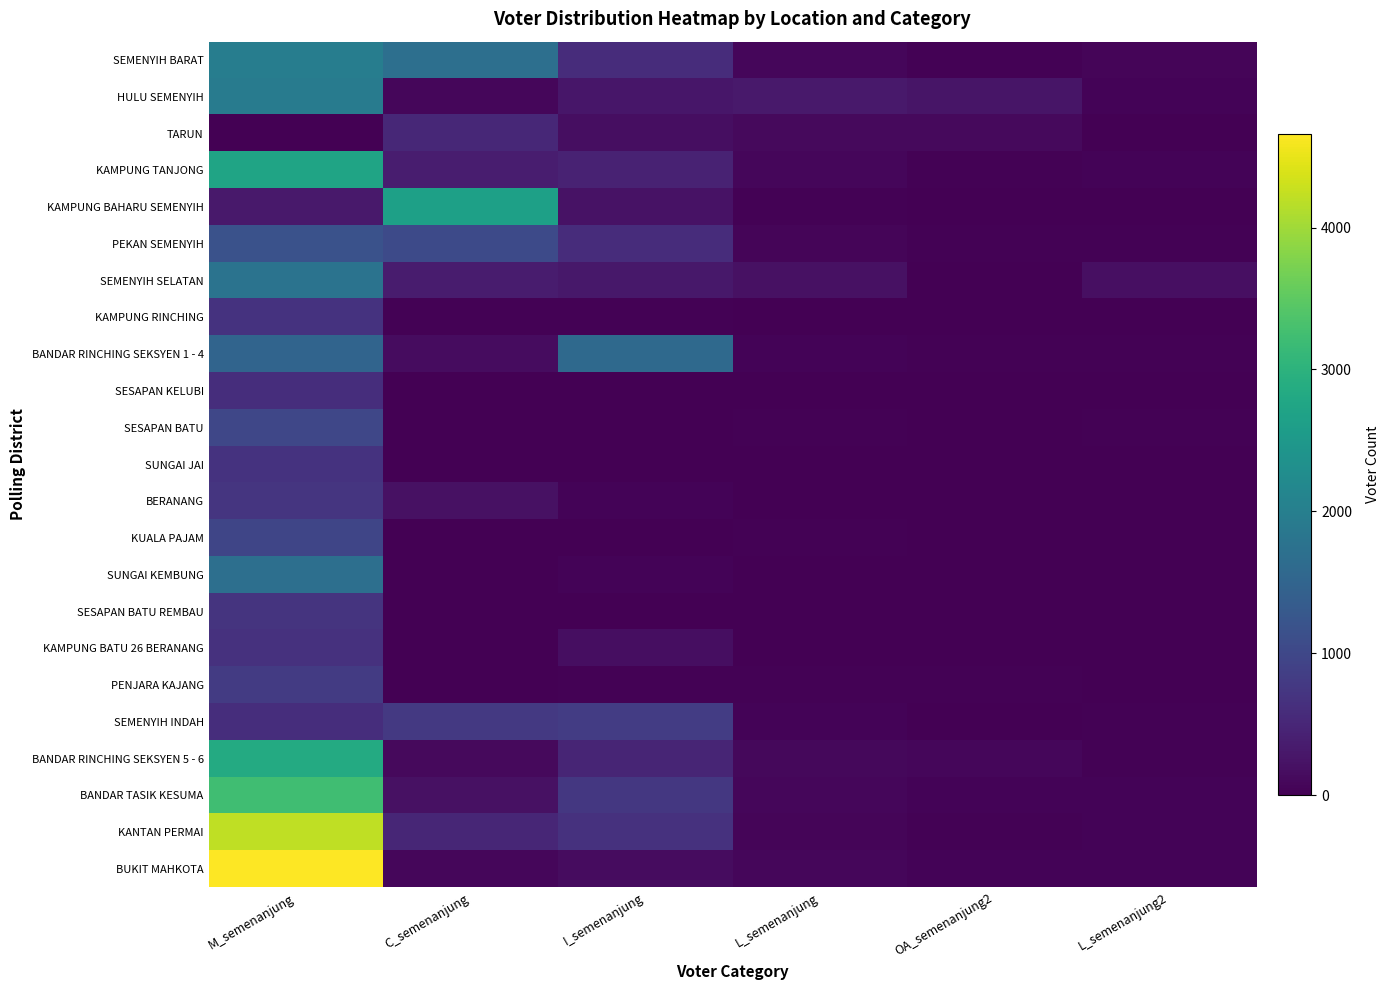

What is the total value across all series at C_semenanjung?

8884